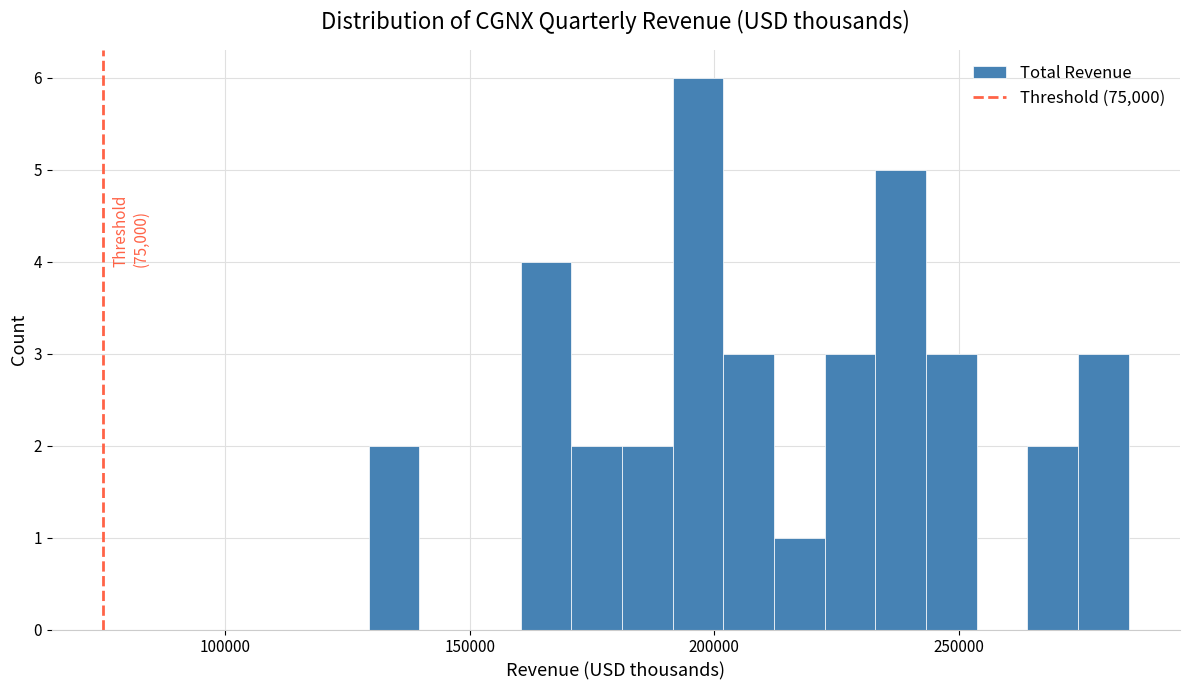

Around what value on the x-axis is the tallest bar? Give the approximate position of its centre, as read against the axis.

195000